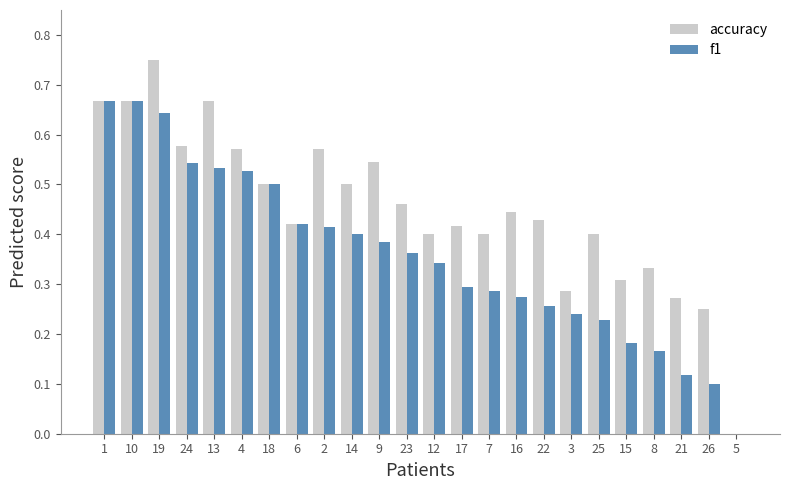

The f1 series shows 0.3 at 16. True or false?

True